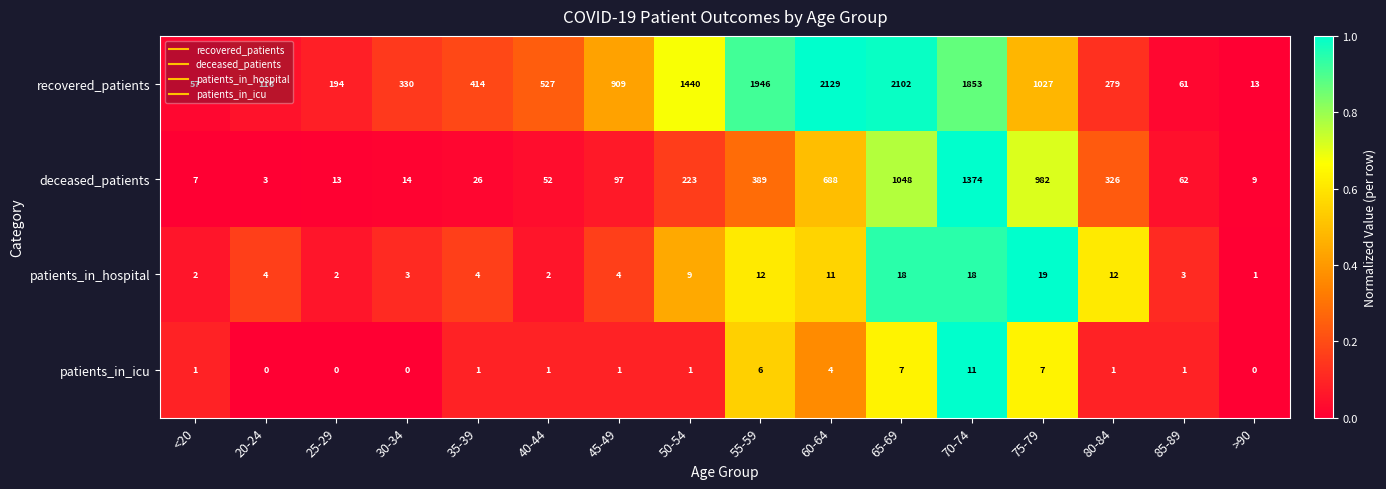

True or false: patients_in_icu has a value of 0 at 30-34.

True